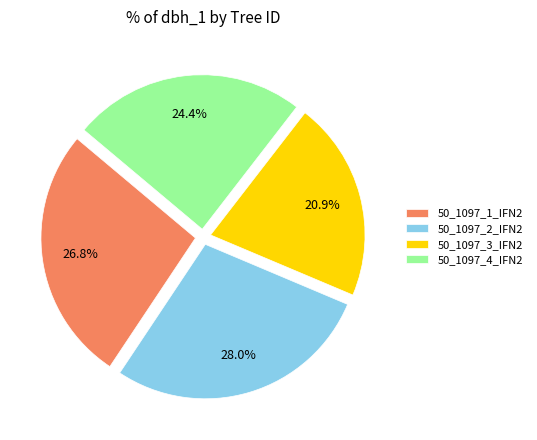

What is the ratio of the value at 50_1097_3_IFN2 to the value at 50_1097_4_IFN2?

0.9